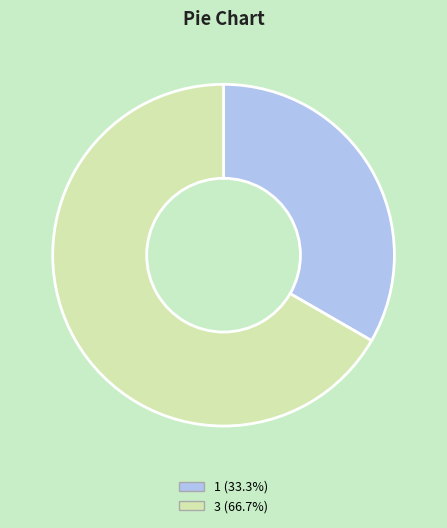

Which category has the biggest portion of the pie?

3